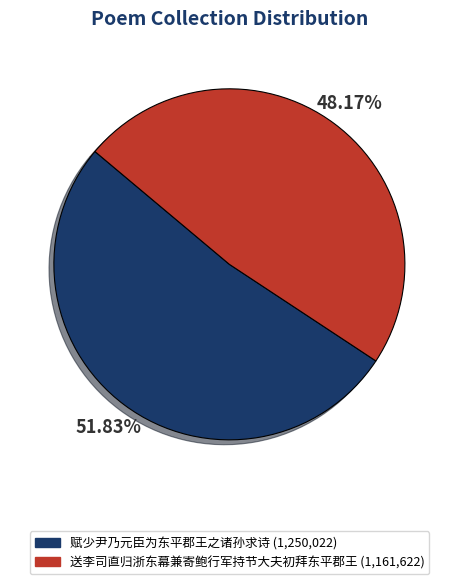

To the nearest percent, what is the difference between the largest and smallest slice percentages?

4%